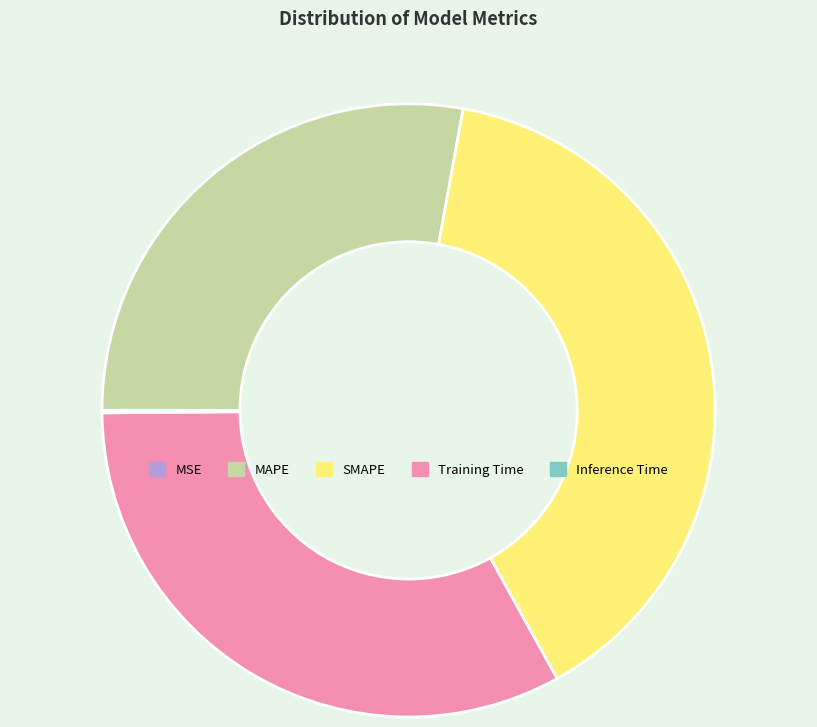

Does Training Time account for over 50% of the chart?

No